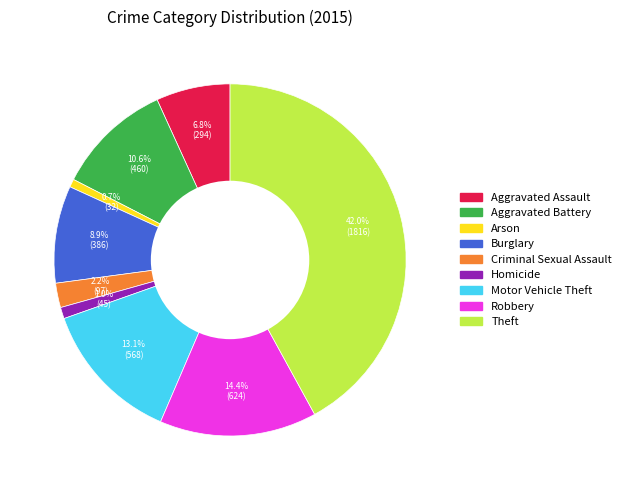

Between Arson and Aggravated Battery, which is larger?

Aggravated Battery